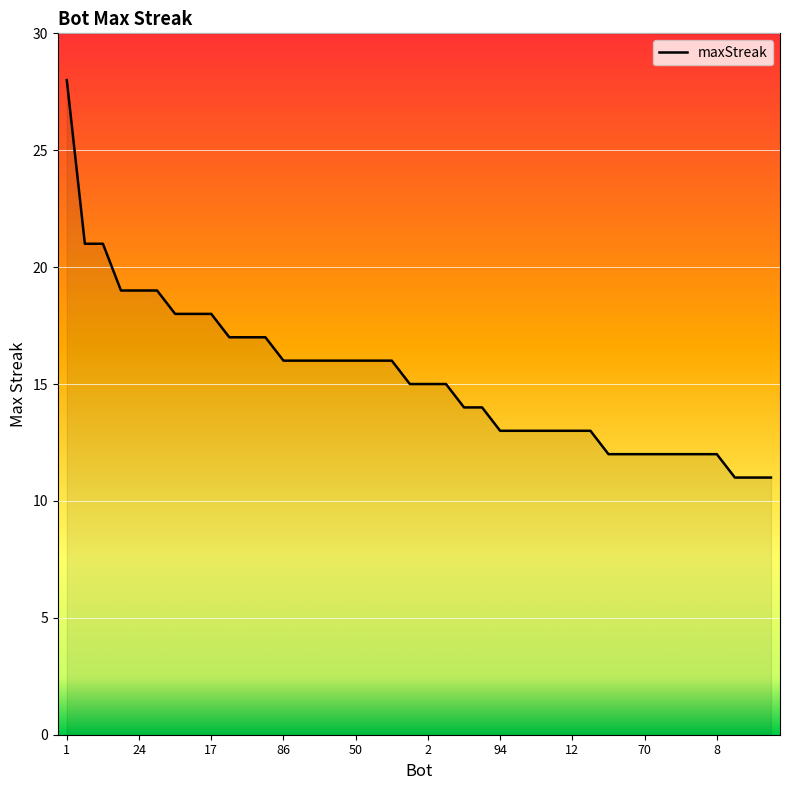

What is the maximum value shown in the chart?

28